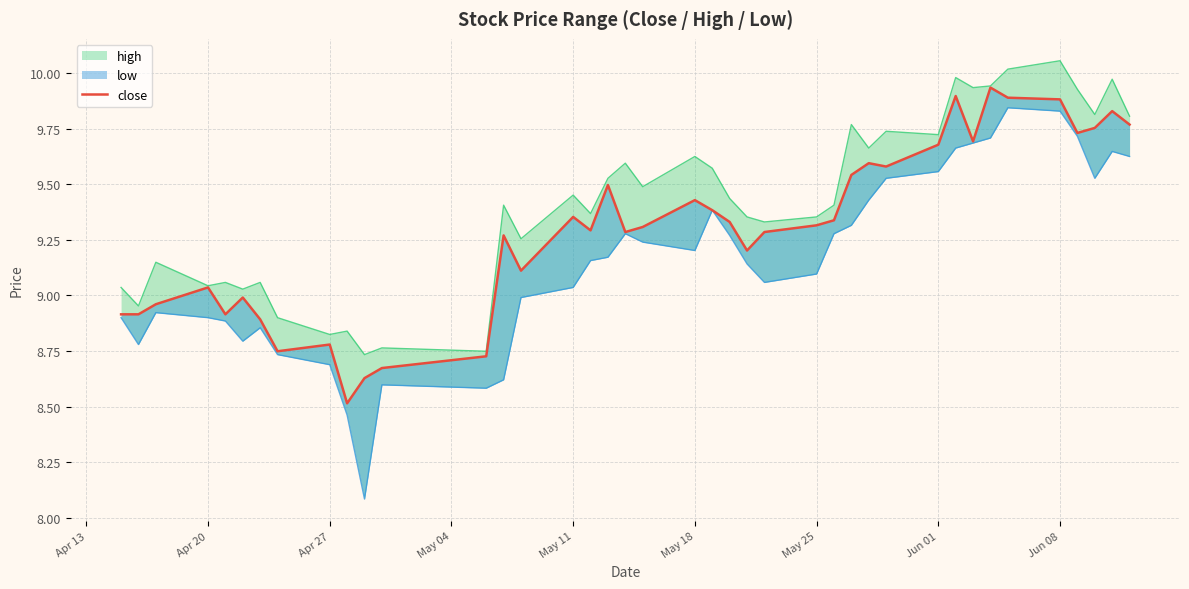

True or false: high and low intersect in this chart.

False